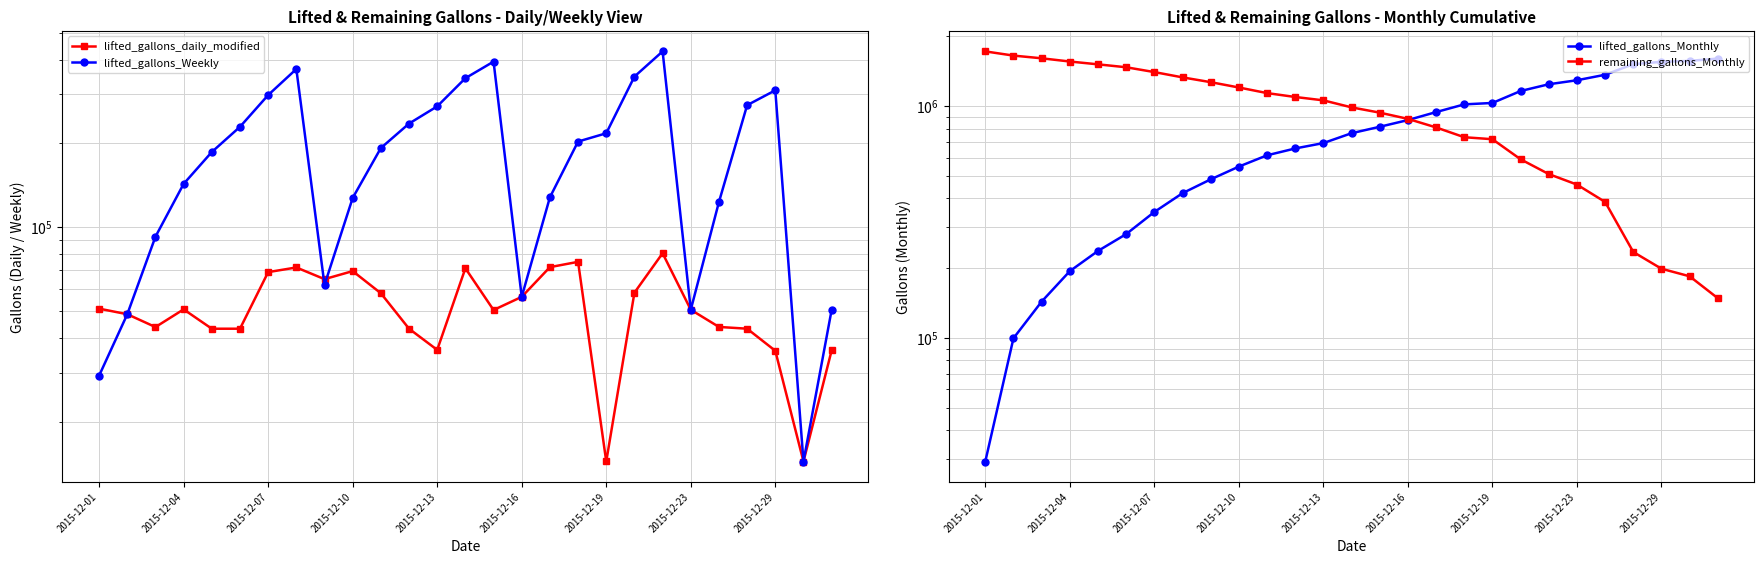

What is the highest value of the lifted_gallons_Weekly series?

428418